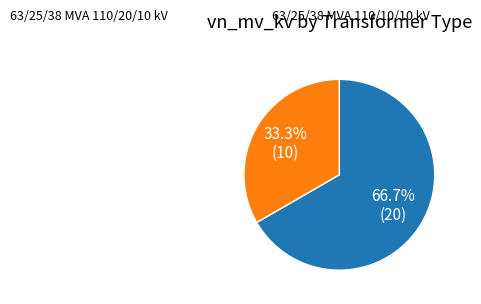

How many segments does this pie chart have?

2